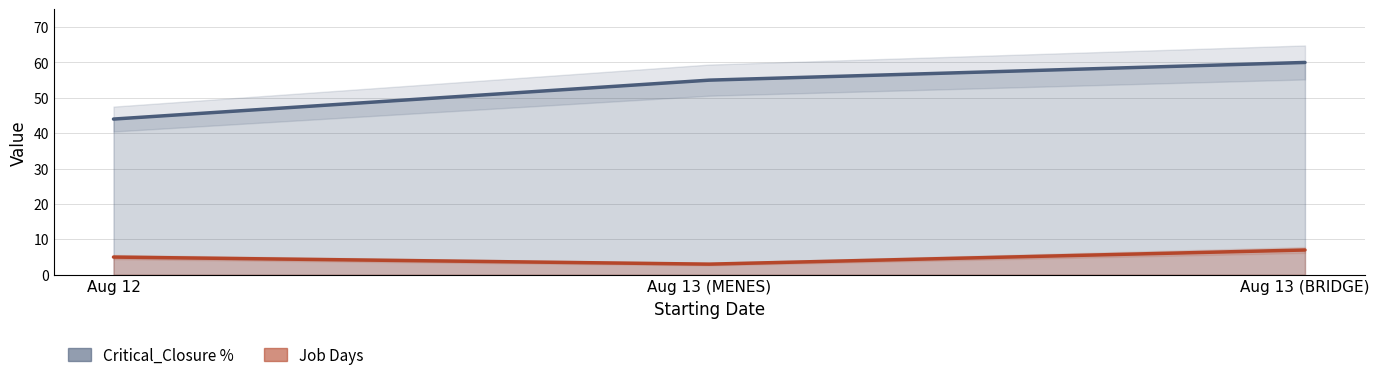

What is the difference between the highest and lowest values at Aug 12?

39